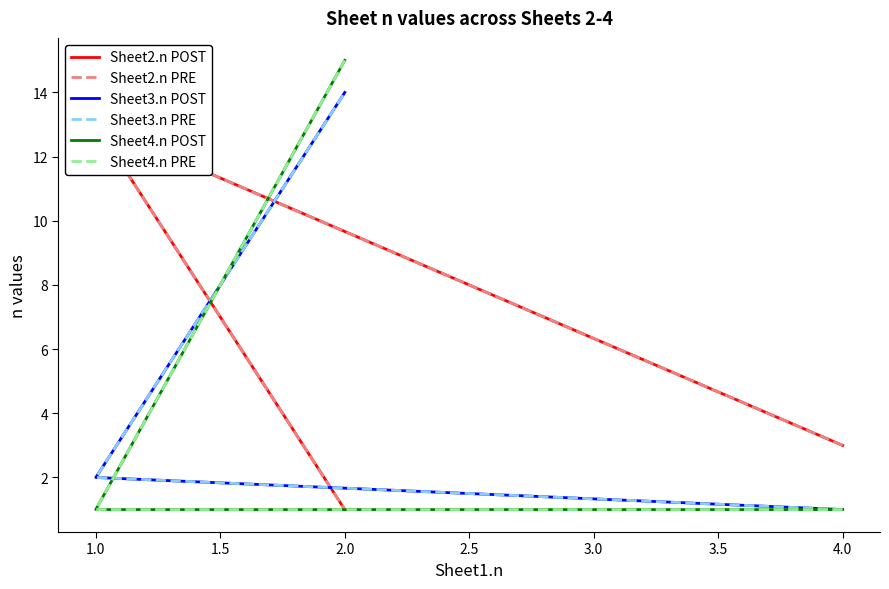

At 2.0, list the series in order from smallest to largest.

Sheet2.n POST, Sheet2.n PRE, Sheet3.n POST, Sheet3.n PRE, Sheet4.n POST, Sheet4.n PRE